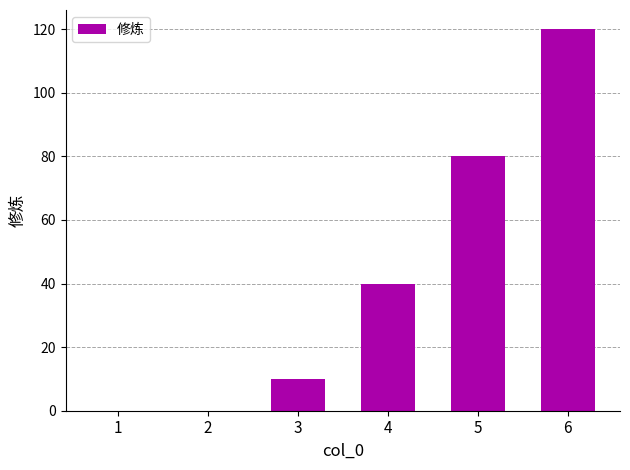

How many series are shown in this chart?

1